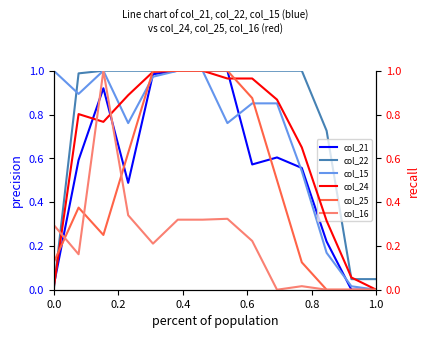

True or false: col_22 has a value of 0.5 at 0.0.

False